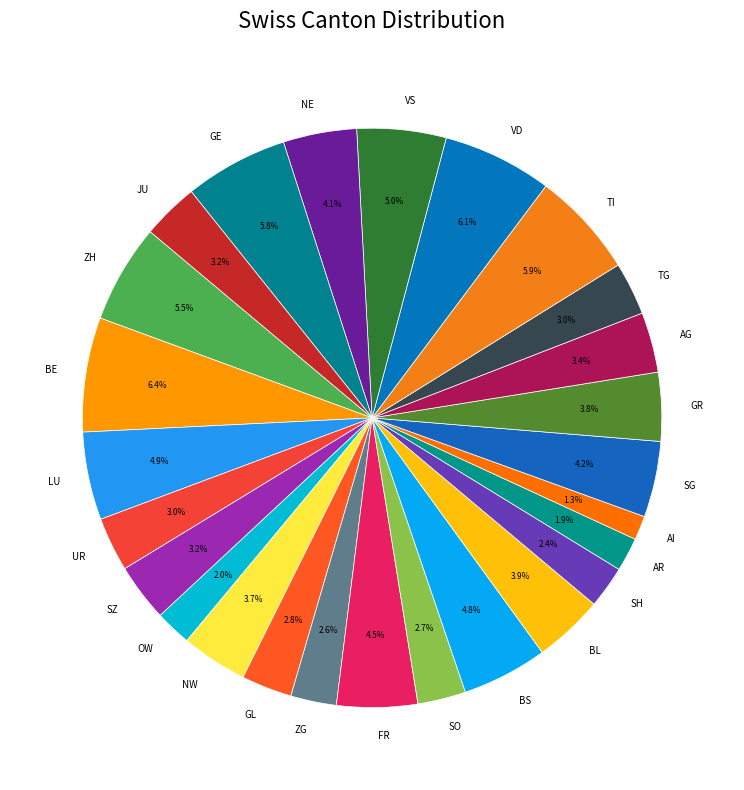

Count the number of slices in the pie.

26